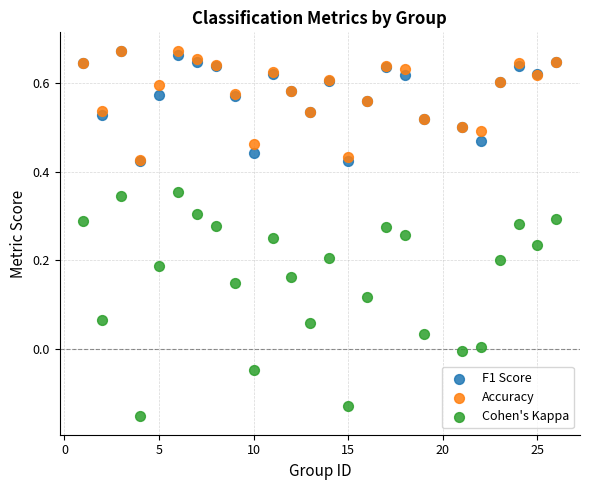

Which series has the largest Y range (max minus min)?

Cohen's Kappa